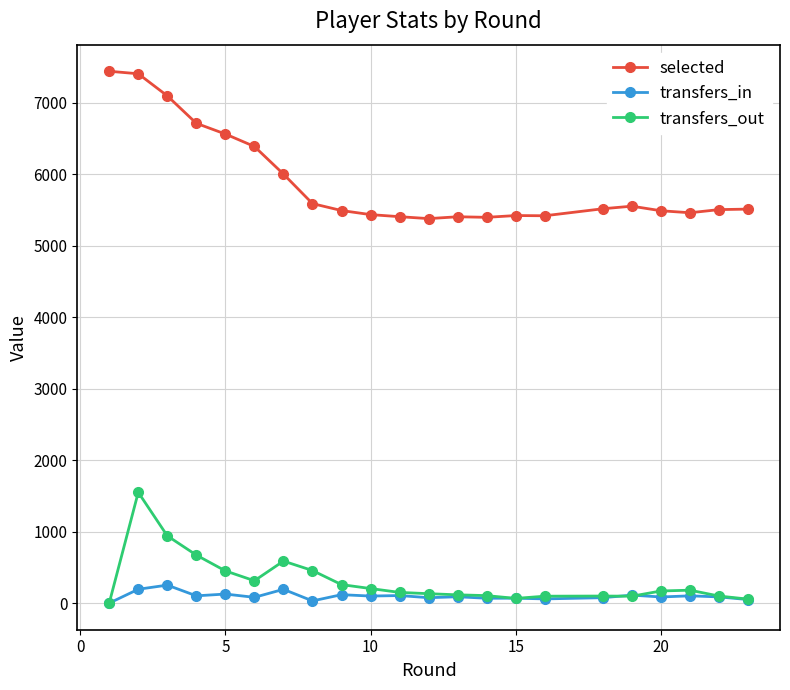

At how many categories does at least one series exceed 6211?

6